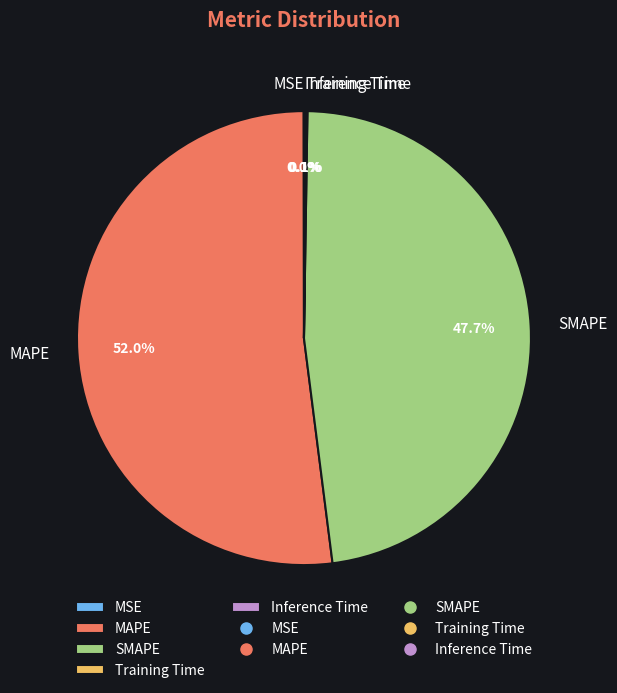

Is it true that SMAPE is 48% of the pie?

True